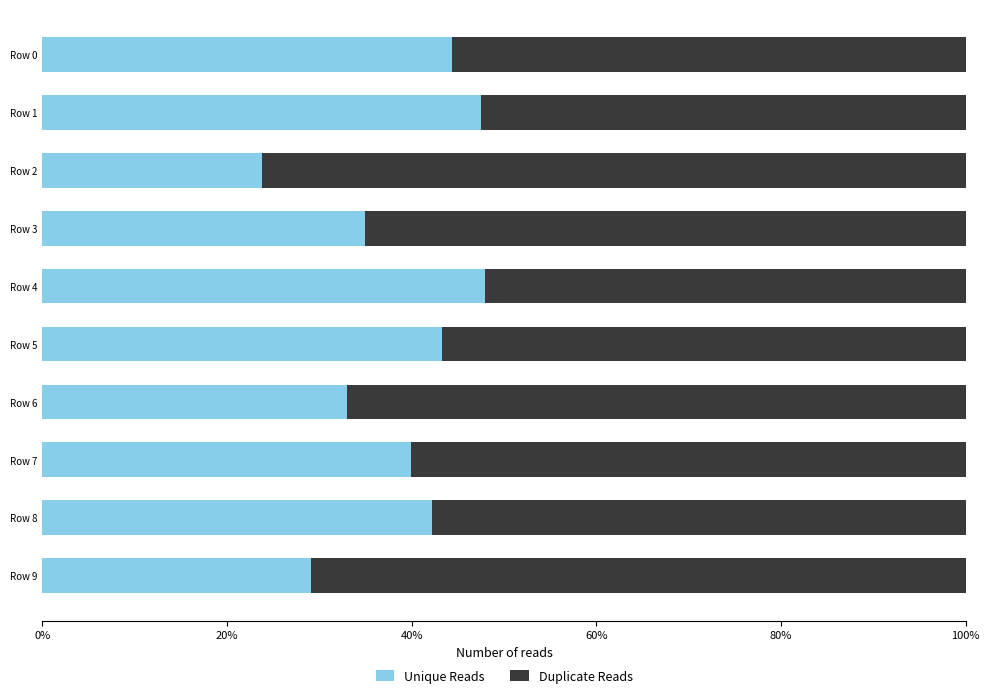

What are all the series names shown in the legend?

Unique Reads, Duplicate Reads